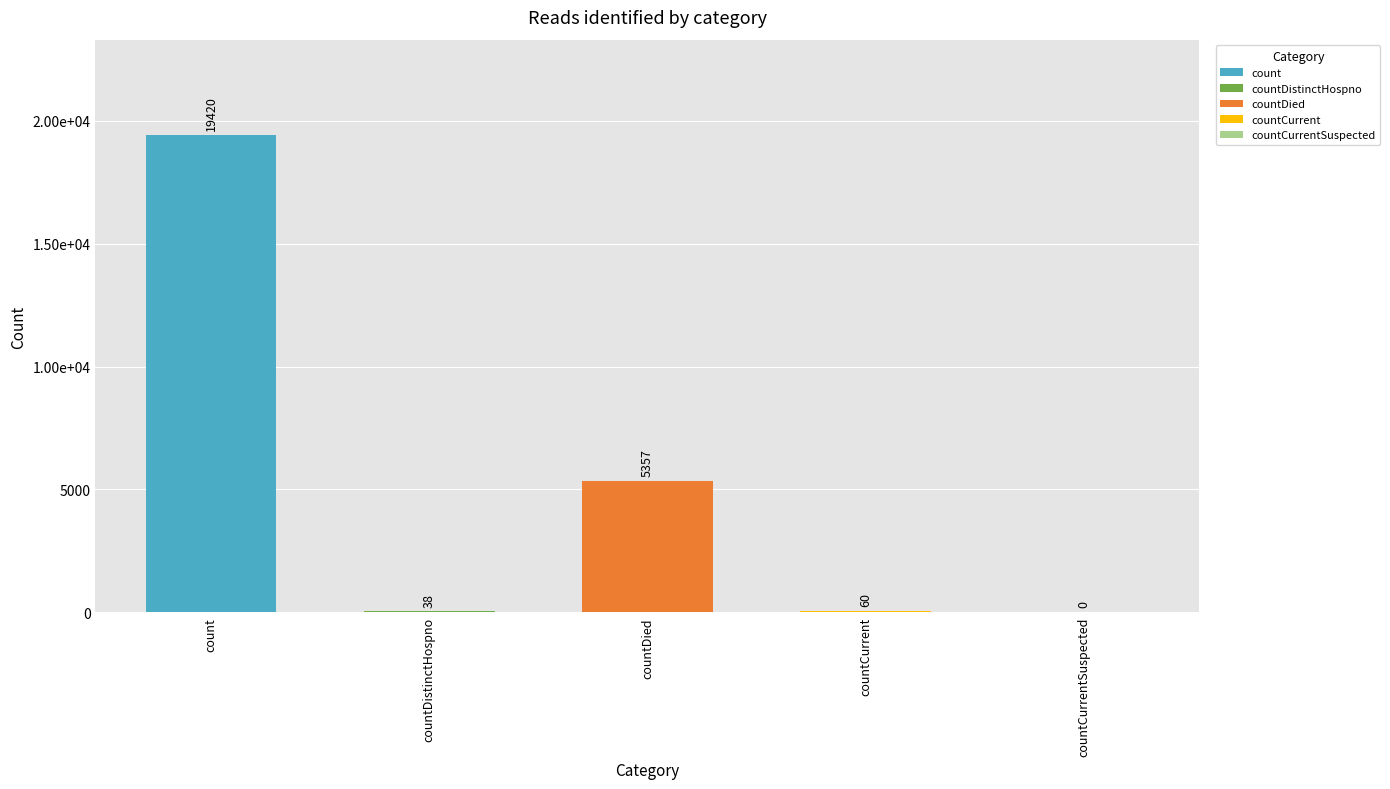

Reading right to left, transcribe all the data shown in this chart.

0	60	5357	38	19420